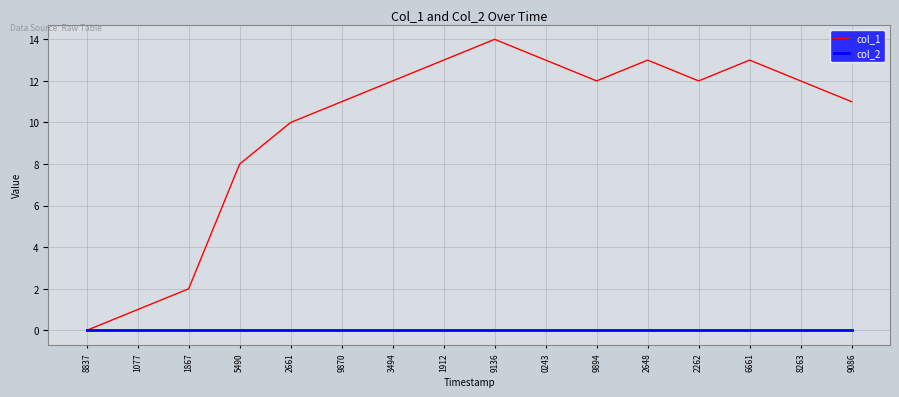

Count the number of categories in the chart.

16